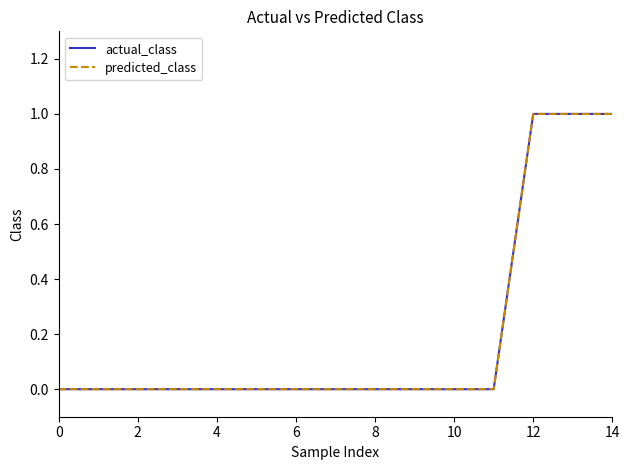

Reading right to left, transcribe all the data shown in this chart.

actual_class: 1	1	1	0	0	0	0	0	0	0	0	0	0	0	0
predicted_class: 1	1	1	0	0	0	0	0	0	0	0	0	0	0	0